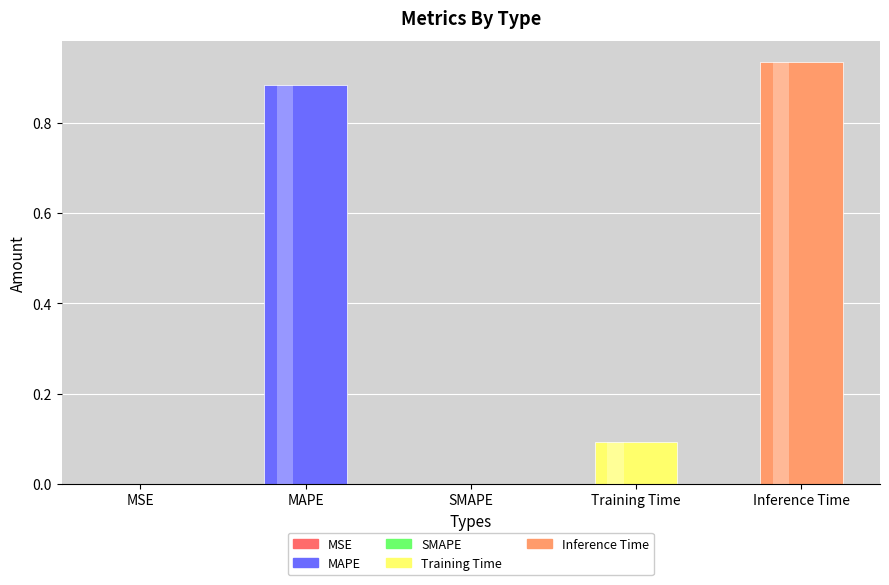

What is the change in value from MAPE to SMAPE?

-0.9